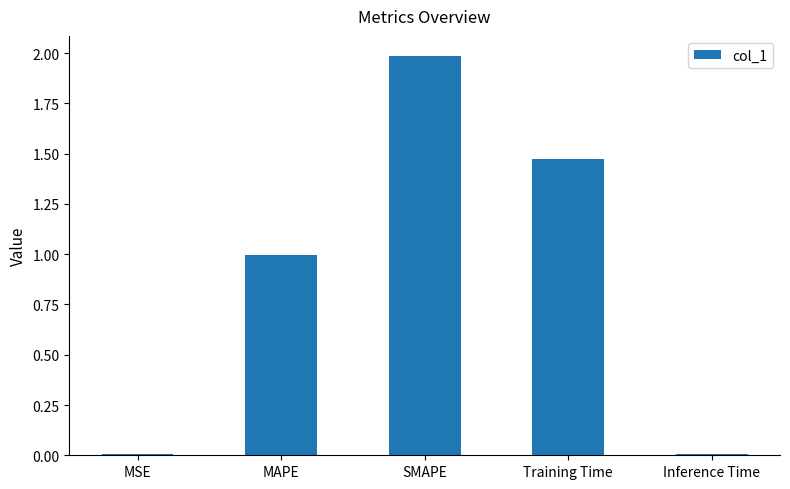

Are the bars horizontal?

No